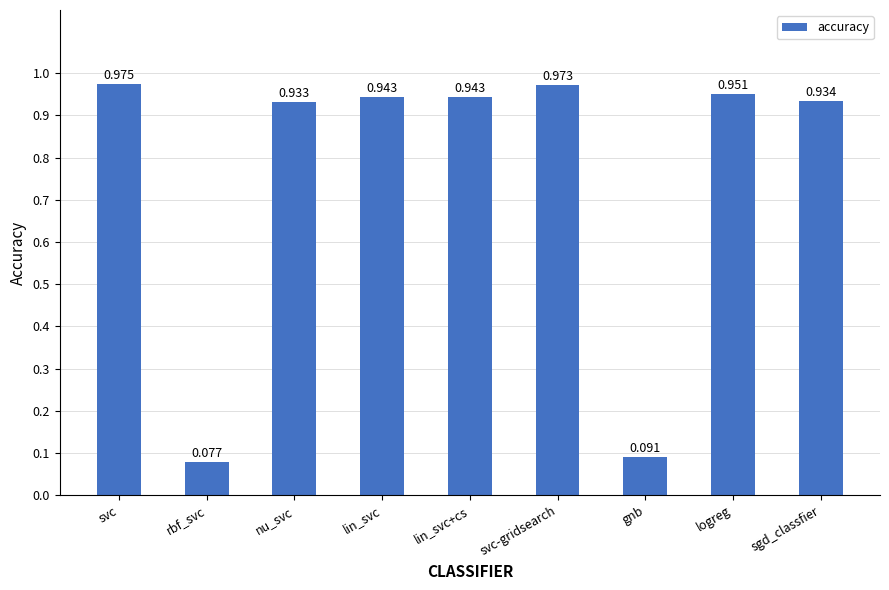

Where is the data nearest to the value 0?

rbf_svc